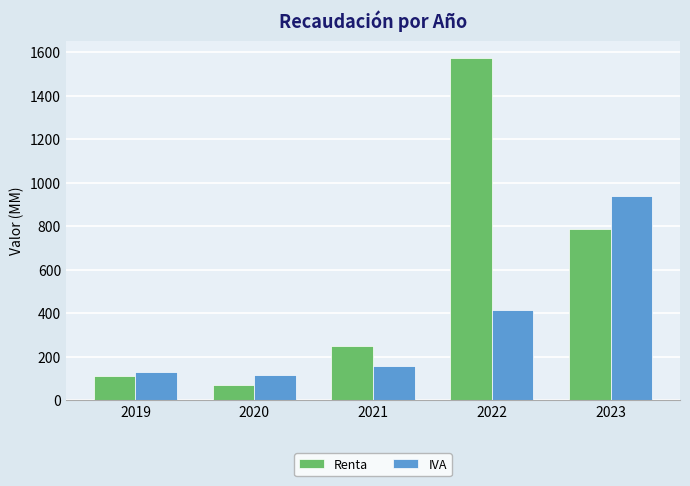

The value of Renta at 2022 is 1572.2. True or false?

True